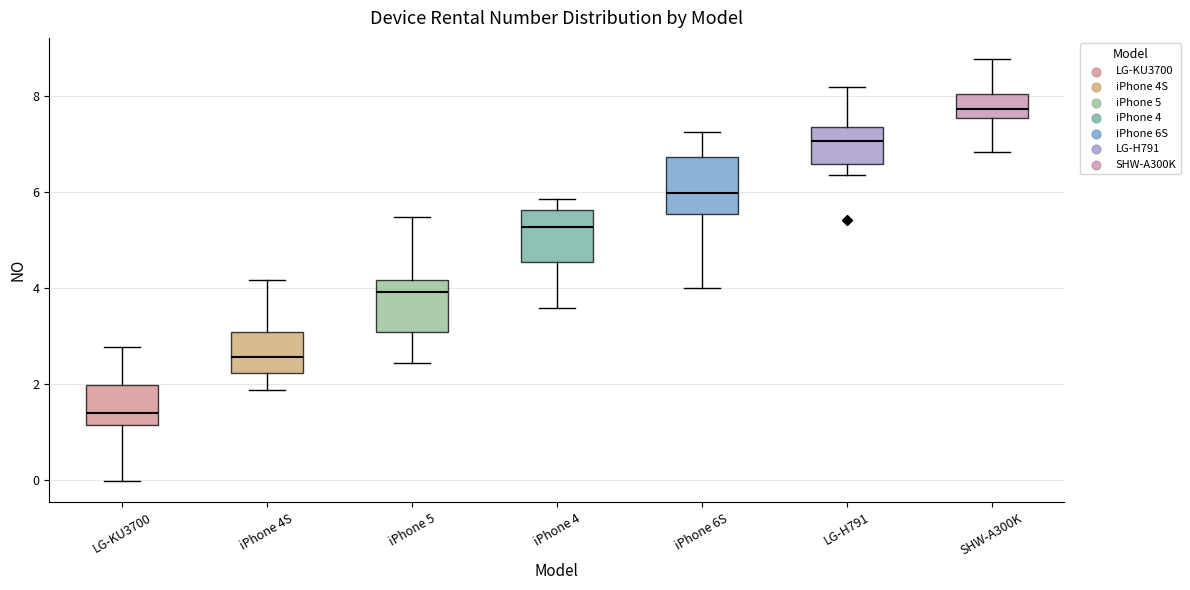

Which box has the lowest median line?

LG-KU3700